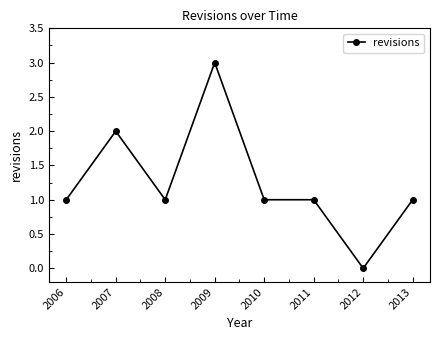

Is it true that the value at 2007 is 2?

True